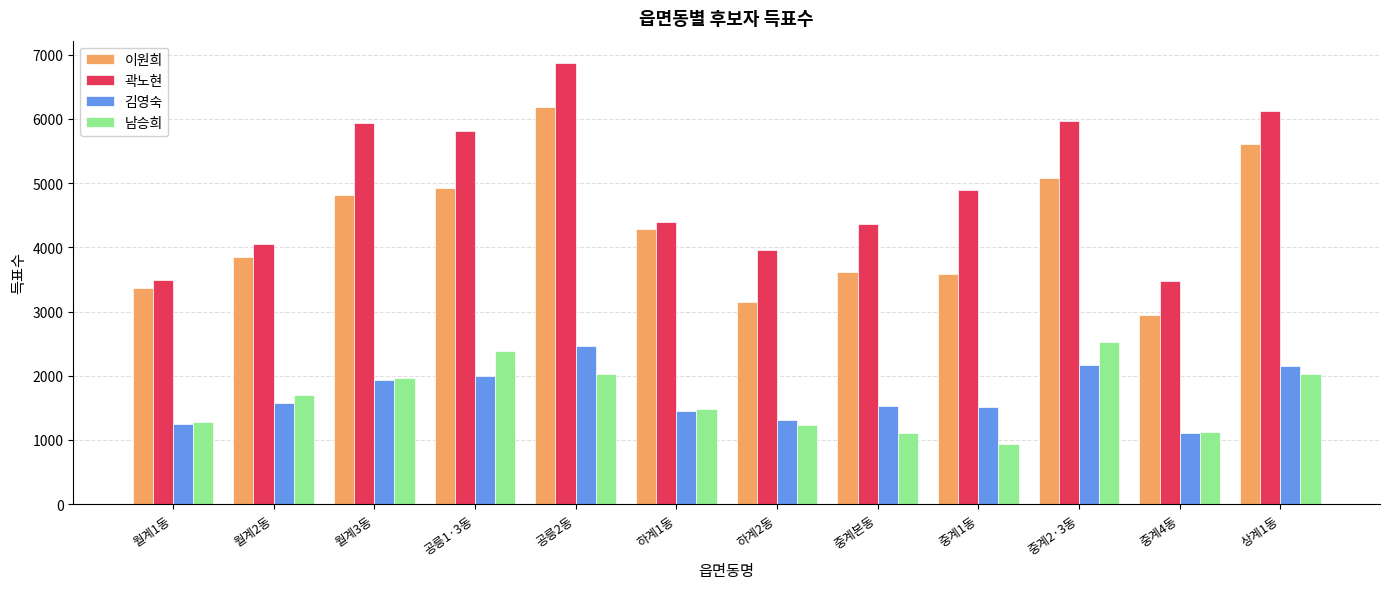

At how many categories does at least one series exceed 1193?

12